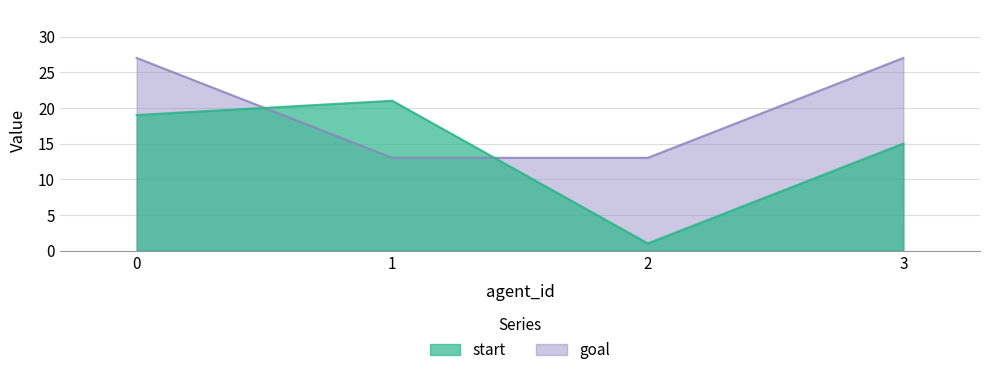

Read the start value at 1, to the nearest 5.

20